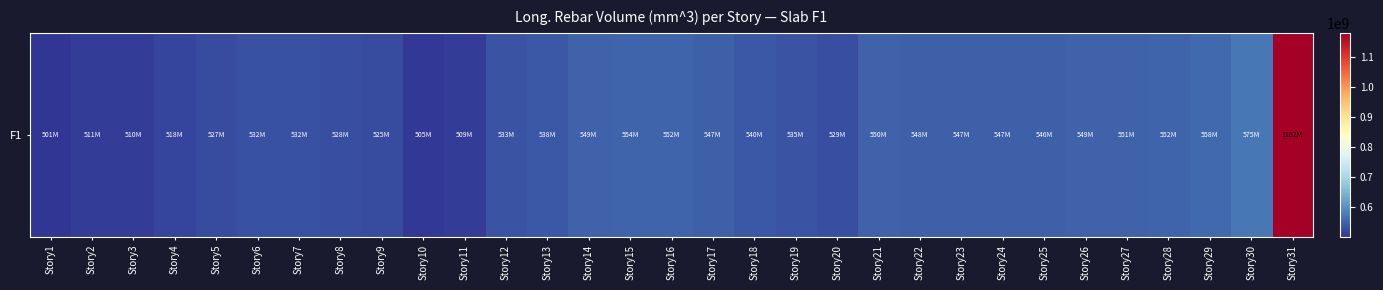

Reading right to left, what are all the values shown in this chart?

1181890285.7	575014857.1	558363428.6	551937142.9	551275428.6	549114285.7	546044571.4	546734857.1	547225142.9	547821714.3	549708571.4	529227428.6	534931428.6	540398857.1	546636571.4	551638857.1	553566857.1	548916571.4	538486857.1	532944000.0	508890285.7	504876571.4	525363428.6	527724571.4	532260571.4	531624000.0	527043428.6	517906285.7	510061714.3	510552000.0	500806857.1